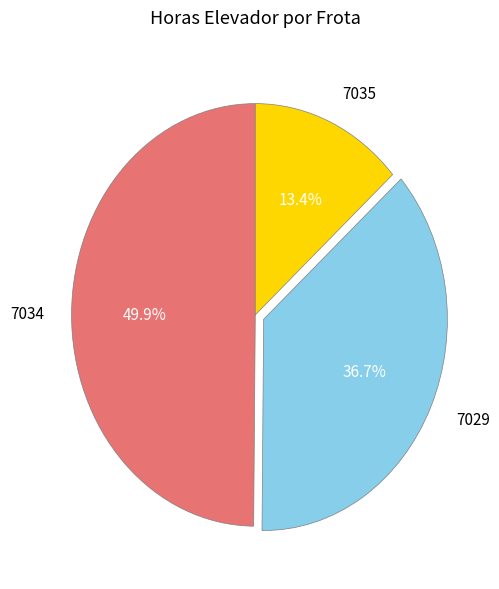

Do 7034 and 7029 together represent more than half of the pie?

Yes